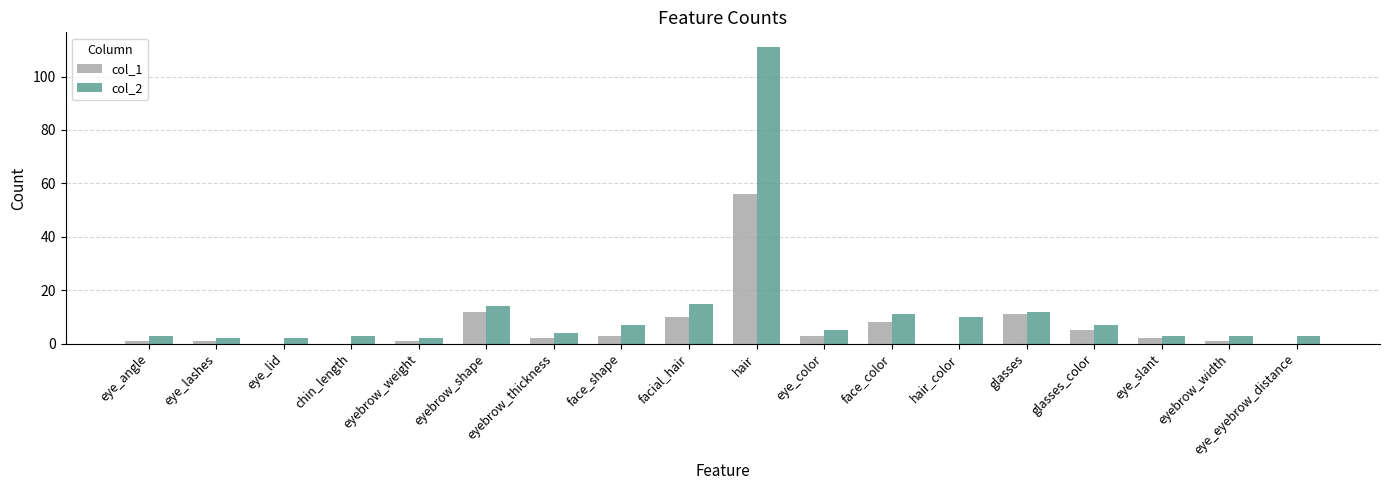

Count the number of categories in the chart.

18